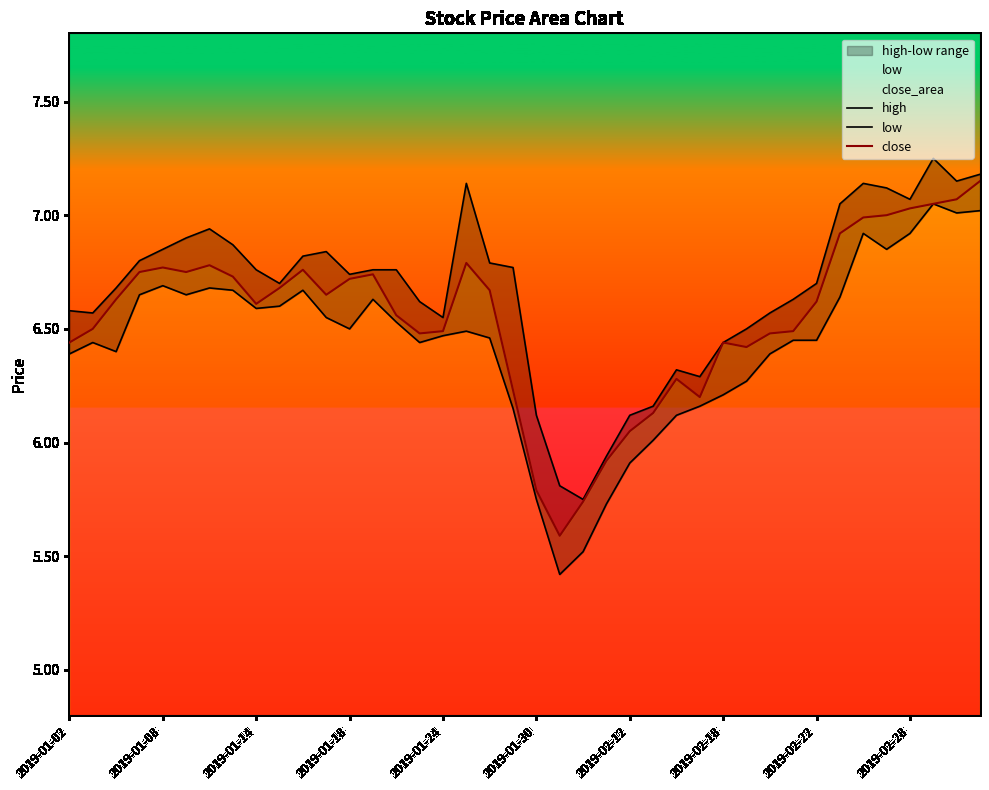

What is the lowest value of the low series?

5.4